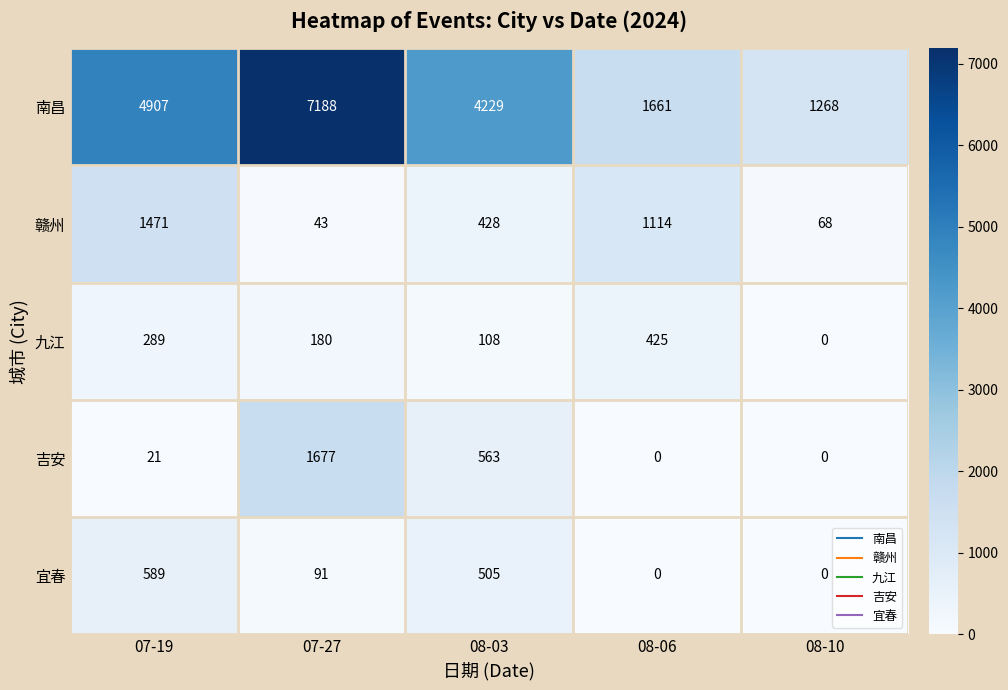

What is the approximate value of 赣州 at 08-10, to the nearest 50?

50